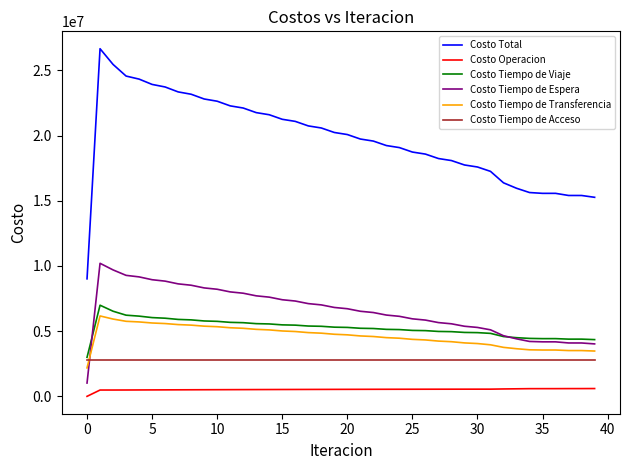

Which series has the widest spread of values?

Costo Total